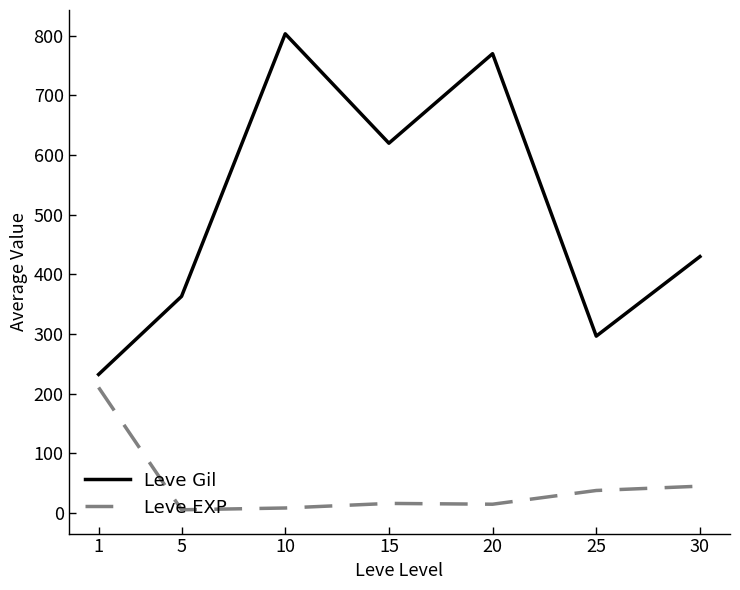

What is the total value across all series at 25?

334.7